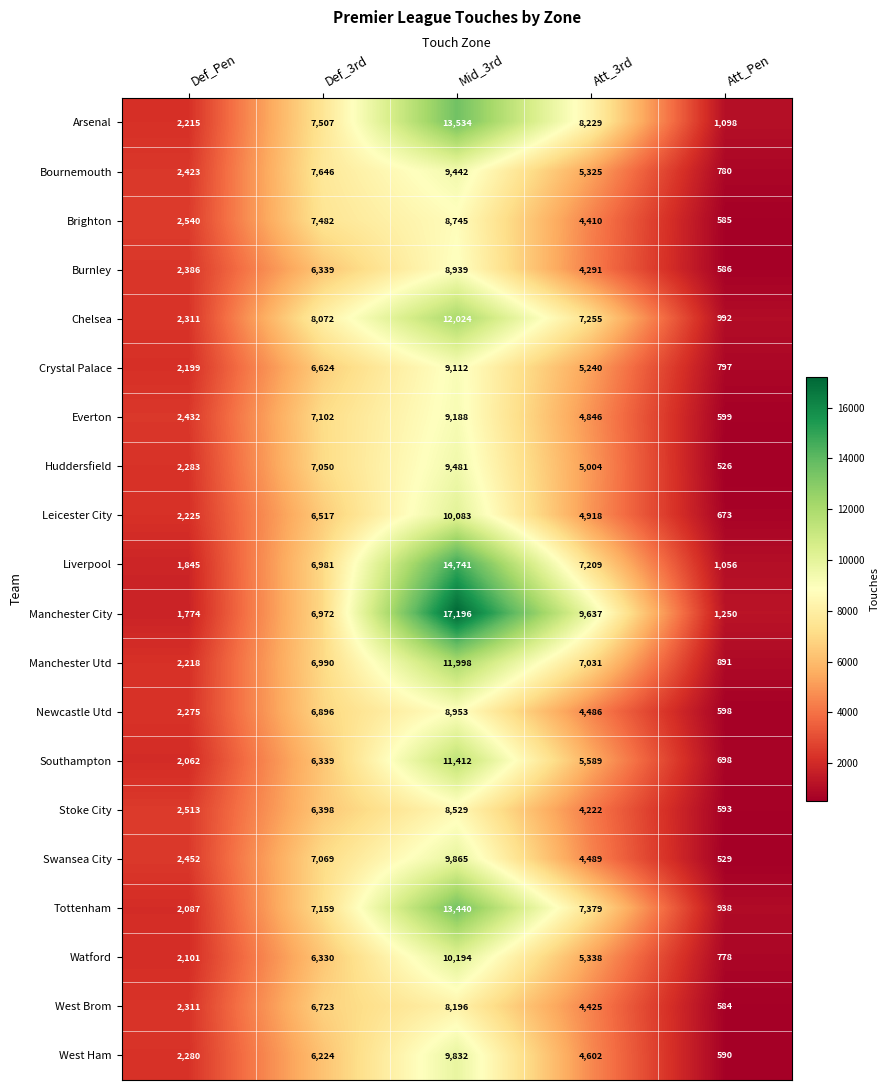

At which label does Leicester City first exceed 4918?

Def_3rd